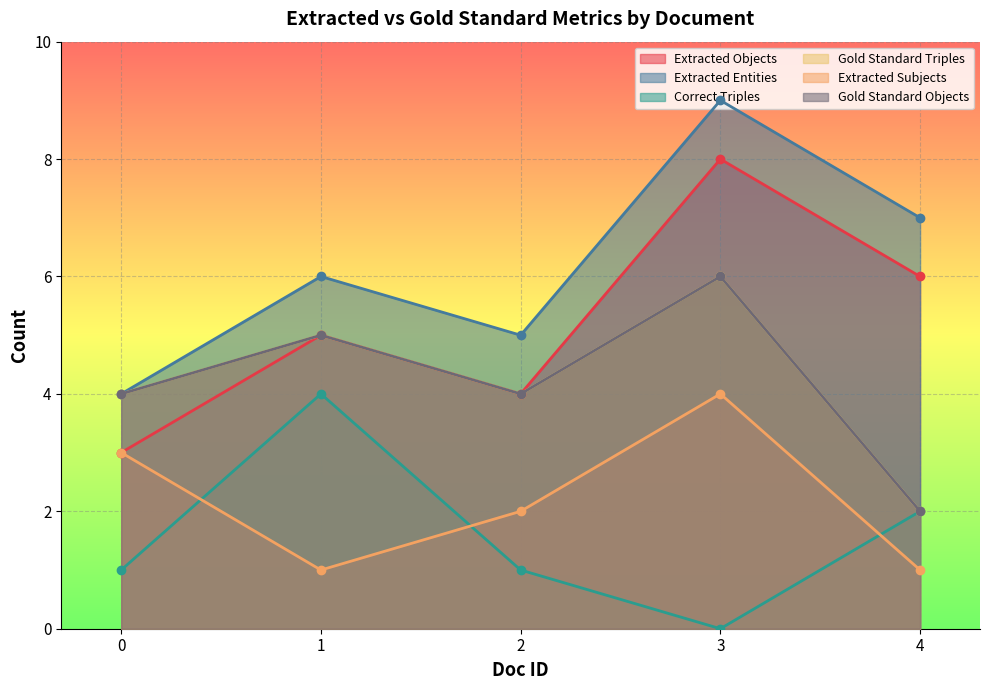

True or false: Gold Standard Triples has a value of 9 at 3.

False